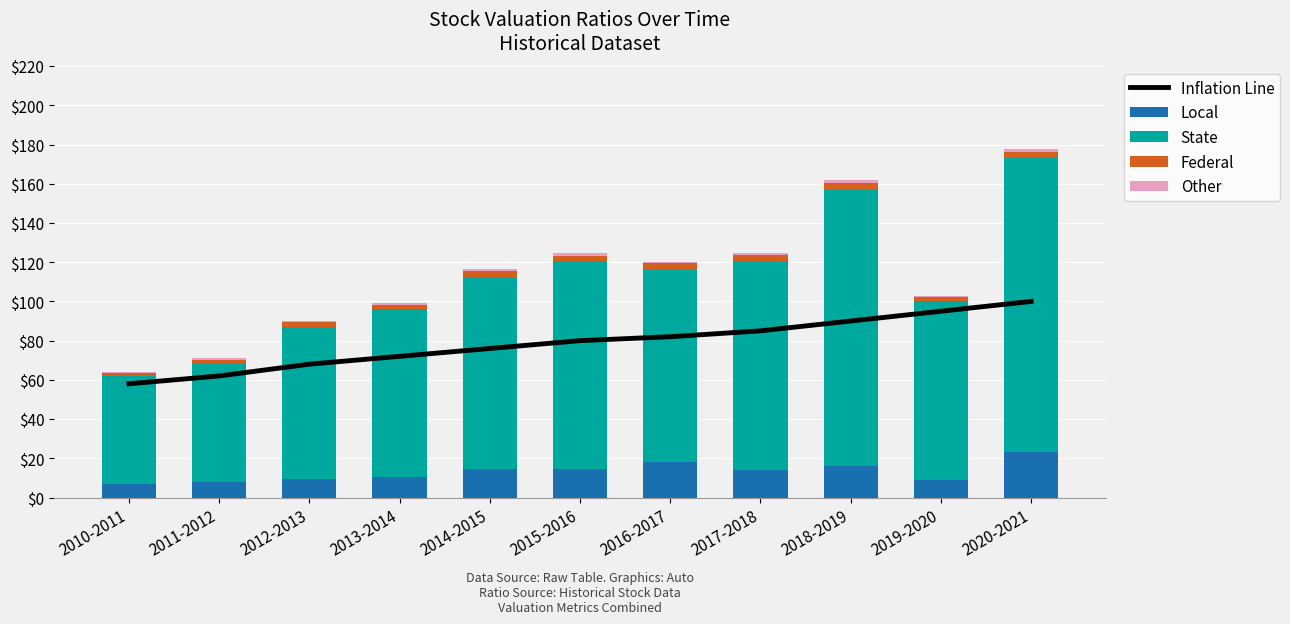

Which category has the highest value across all series?

2020-2021